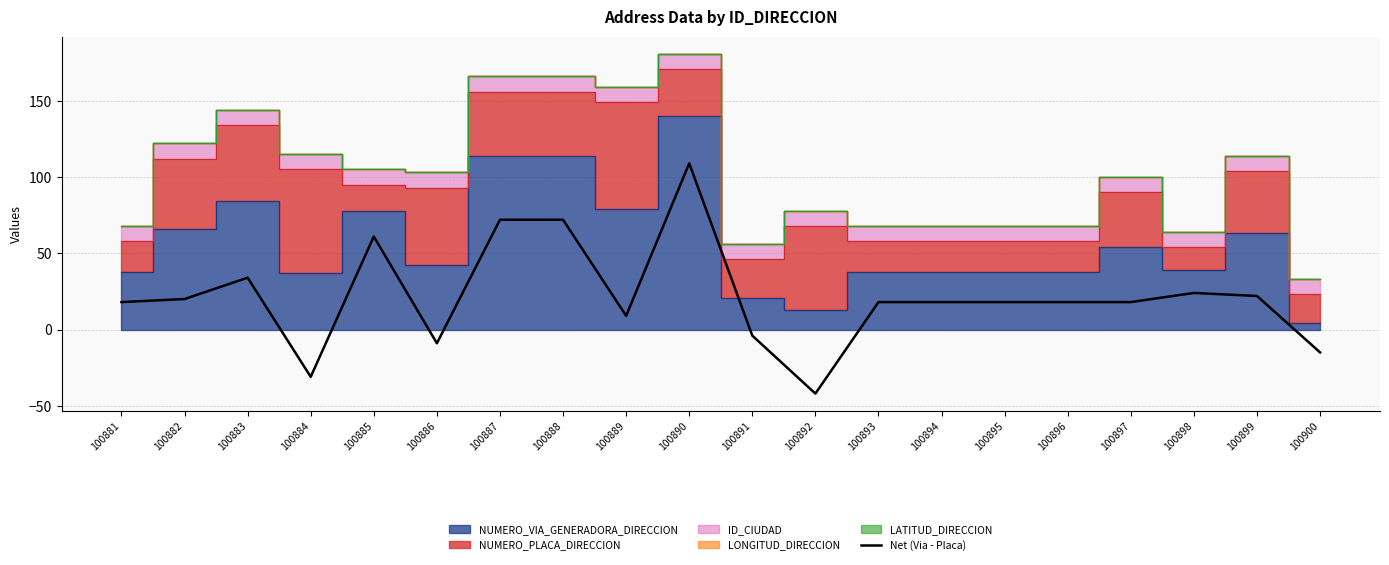

True or false: the data shows -31 at 100884.

True